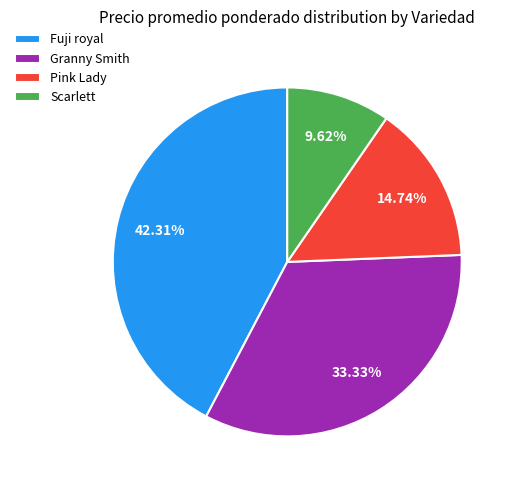

To the nearest percent, what portion does Granny Smith represent?

33%